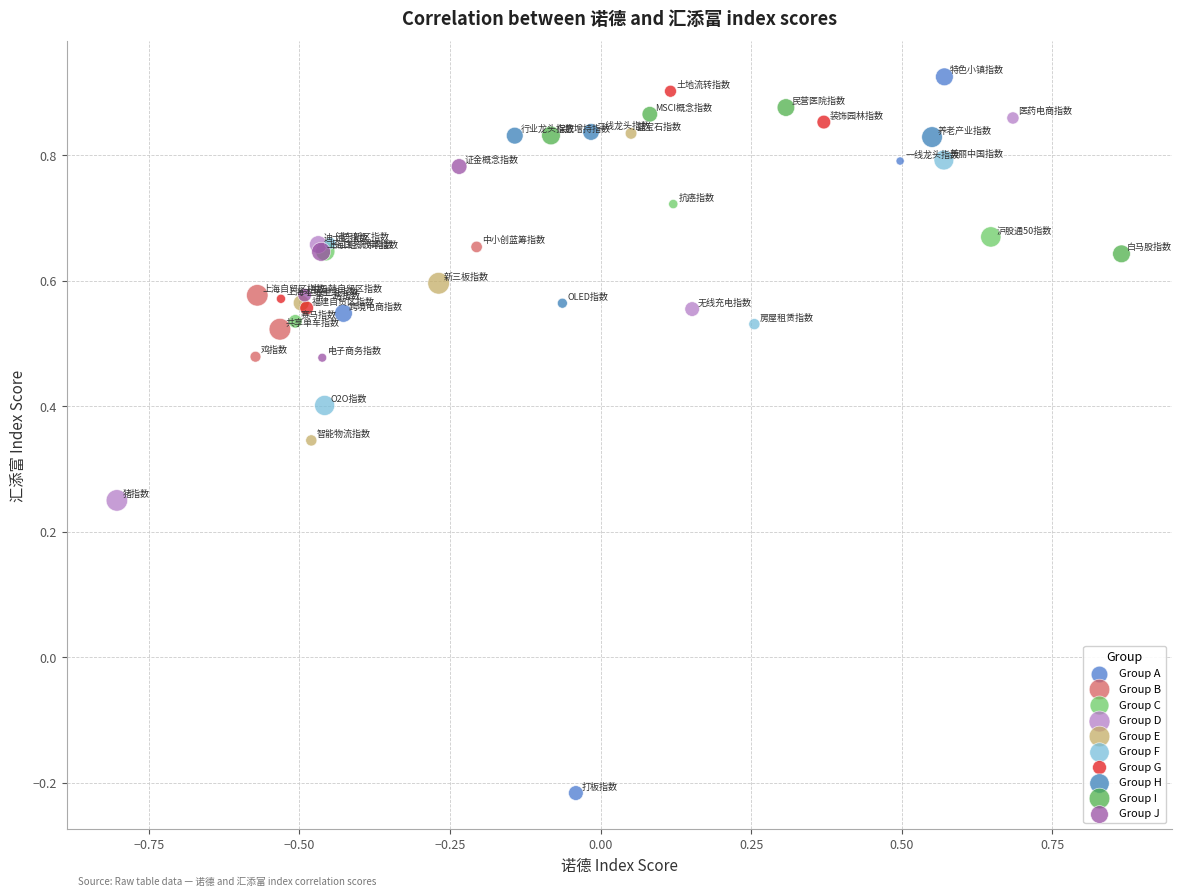

What are all the series names shown in the legend?

Group A, Group B, Group C, Group D, Group E, Group F, Group G, Group H, Group I, Group J